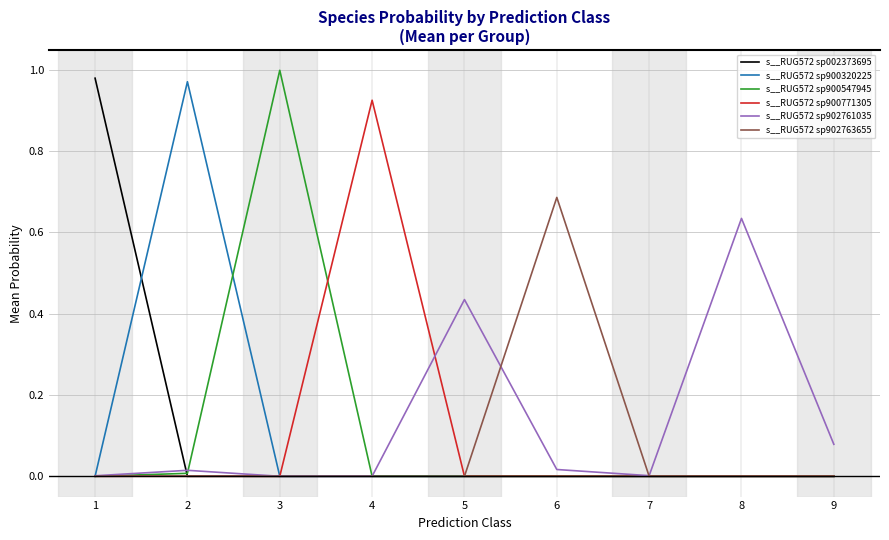

True or false: s__RUG572 sp002373695 has a value of 0.0 at 3.

True